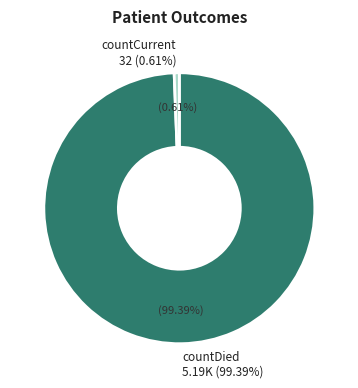

What is the change in value from countDied to countCurrent?

-5159